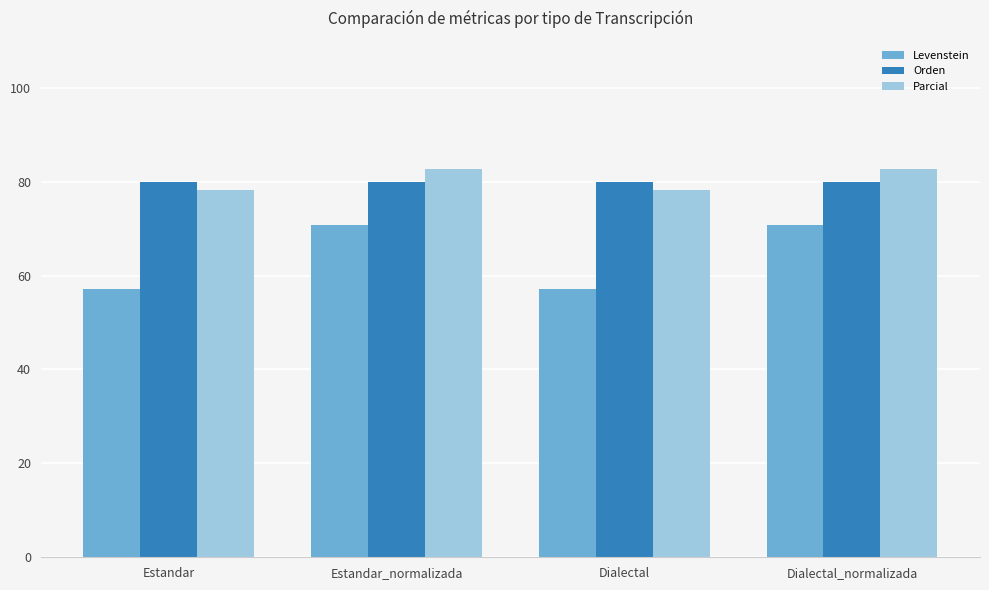

How many data points in Parcial are less than 82?

2